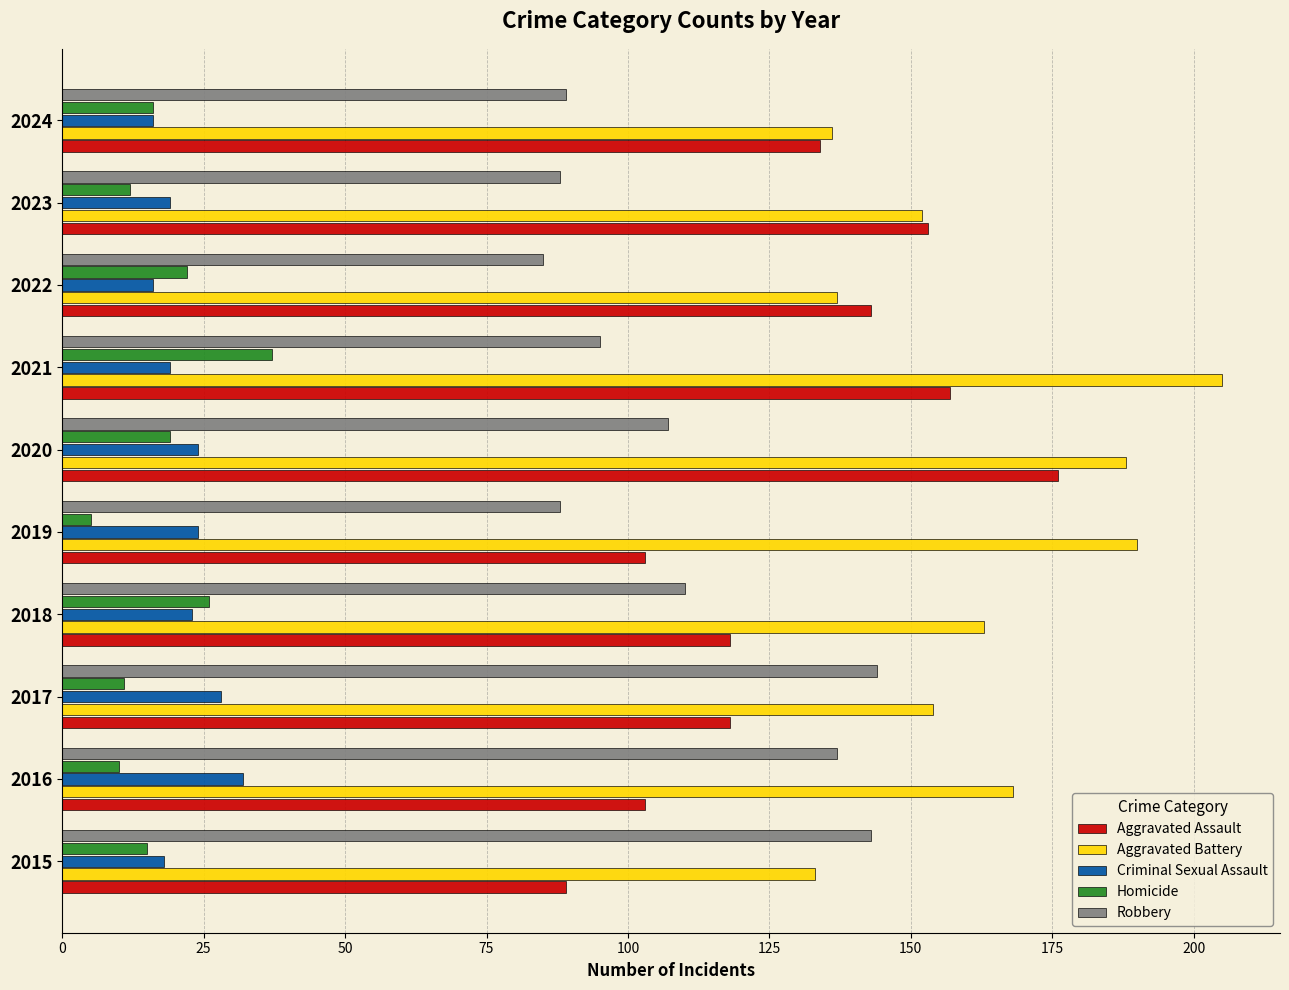

What is the spread (max minus min) of values at 2023?

141